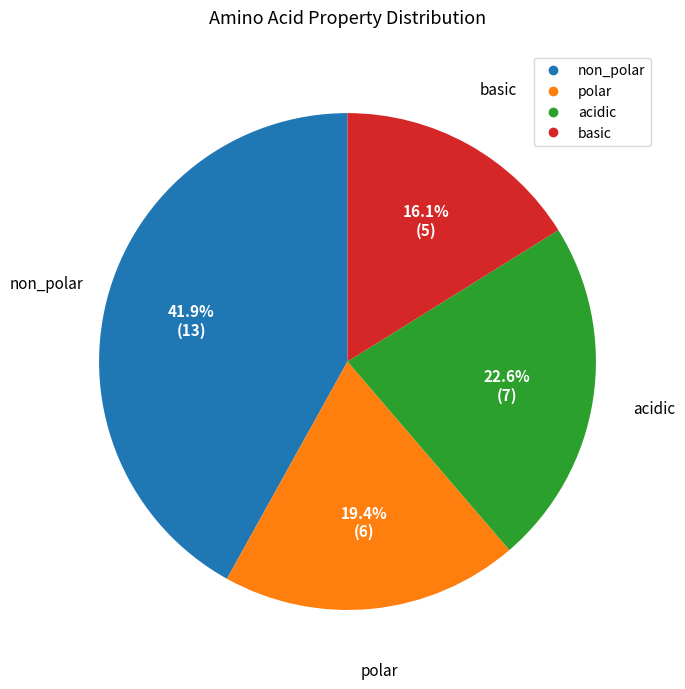

What is the total percentage of basic and polar?

35.5%